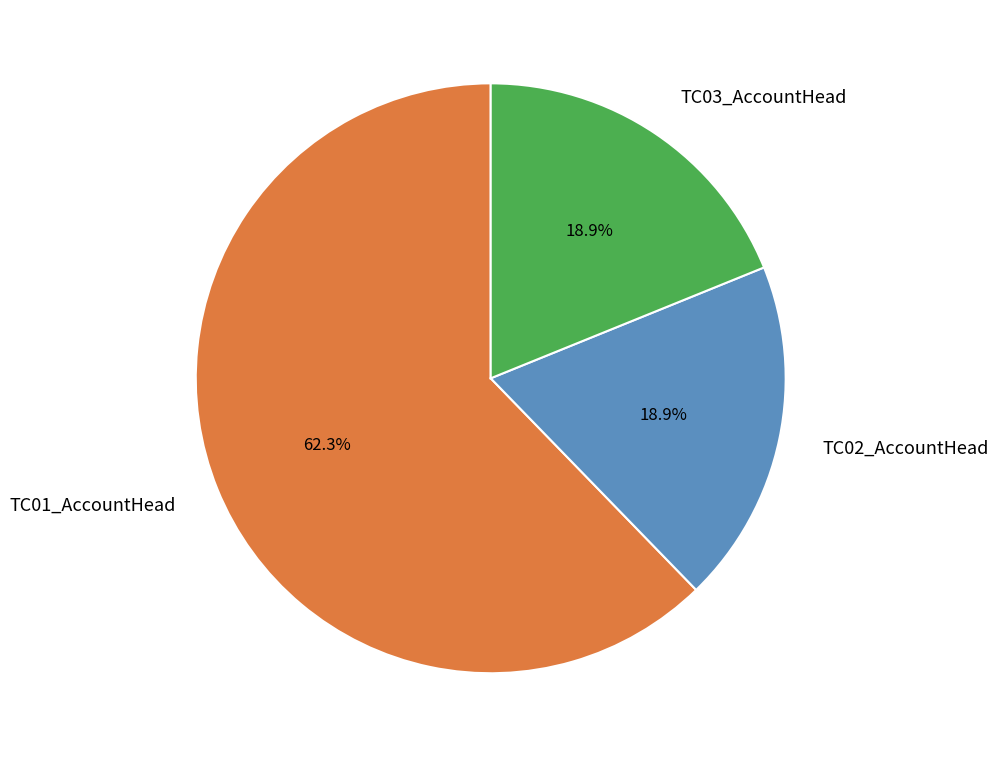

How many segments does this pie chart have?

3